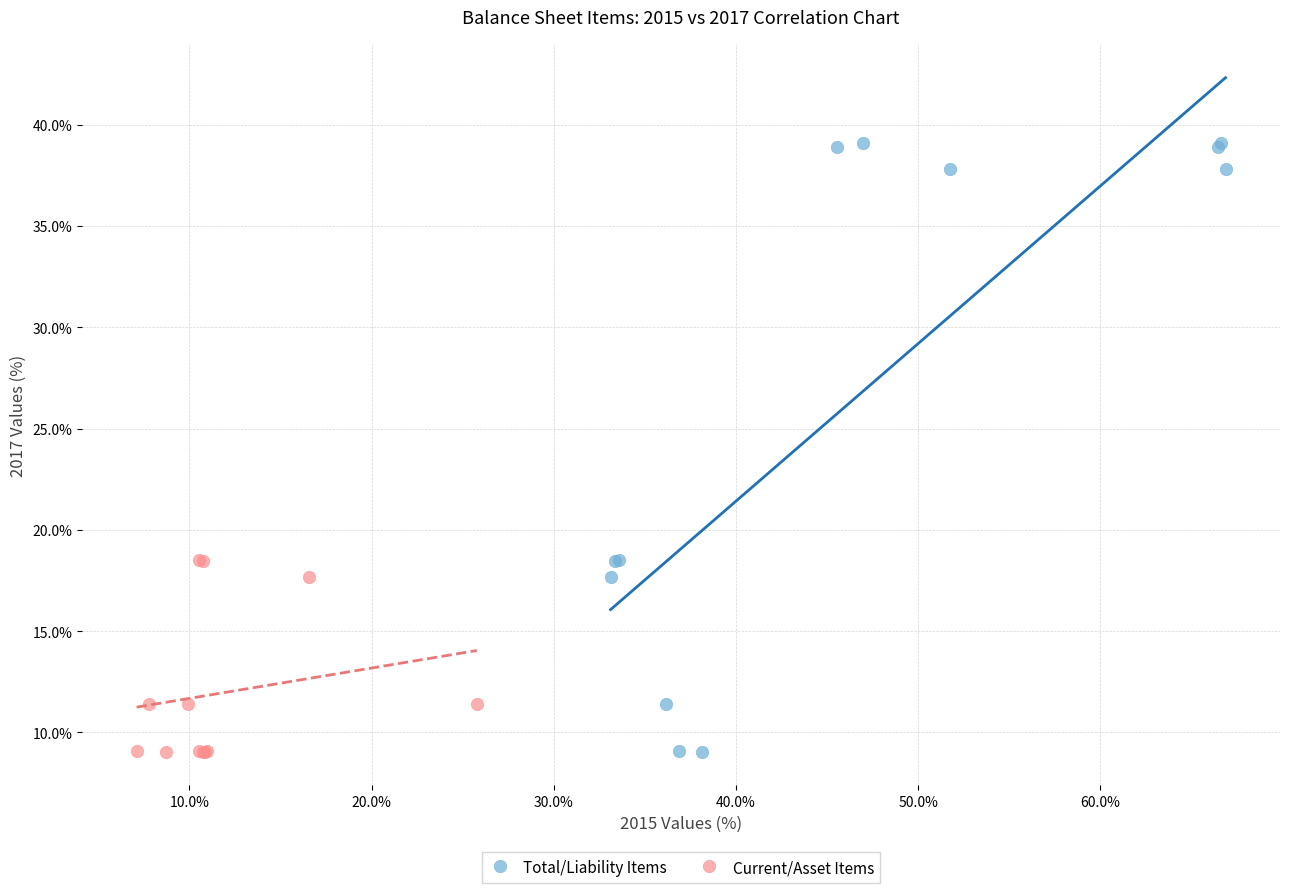

Which series has the widest spread of Y values?

Total/Liability Items